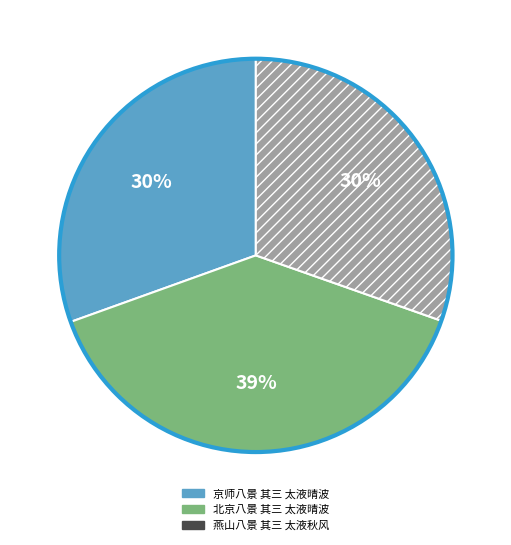

To the nearest percent, what is the average slice percentage?

33%